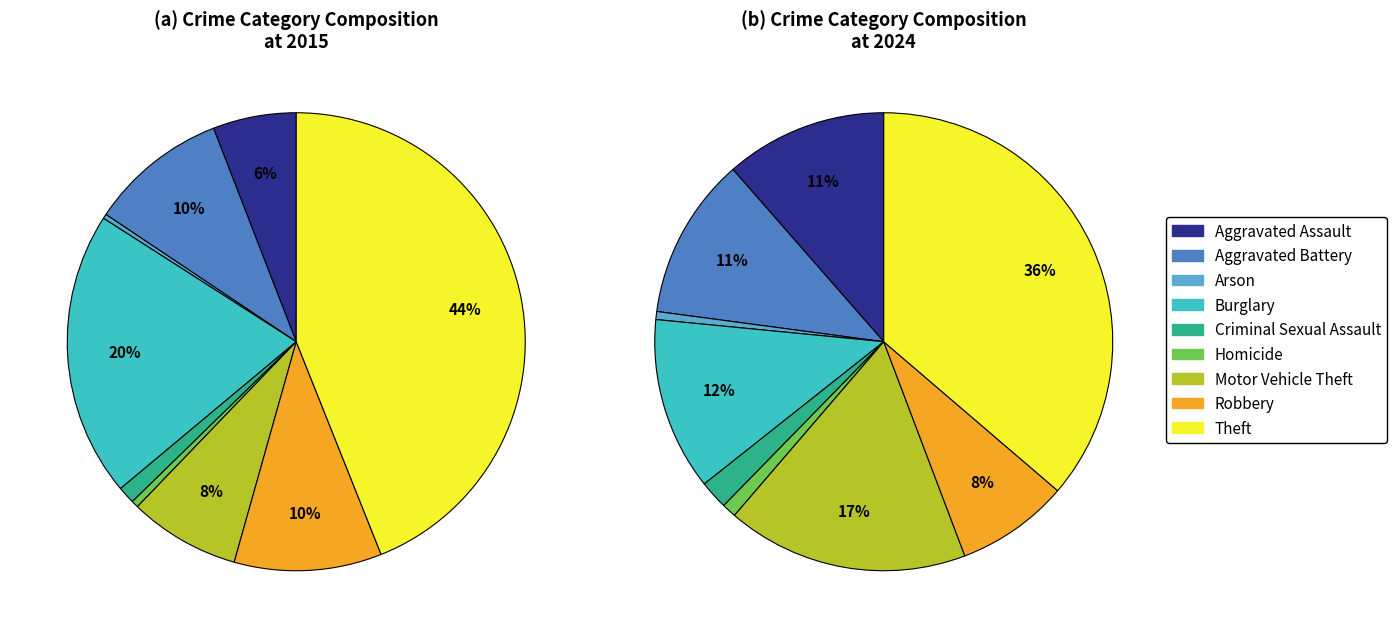

Rank the categories by value from lowest to highest.

Arson, Homicide, Criminal Sexual Assault, Robbery, Aggravated Assault, Aggravated Battery, Burglary, Motor Vehicle Theft, Theft